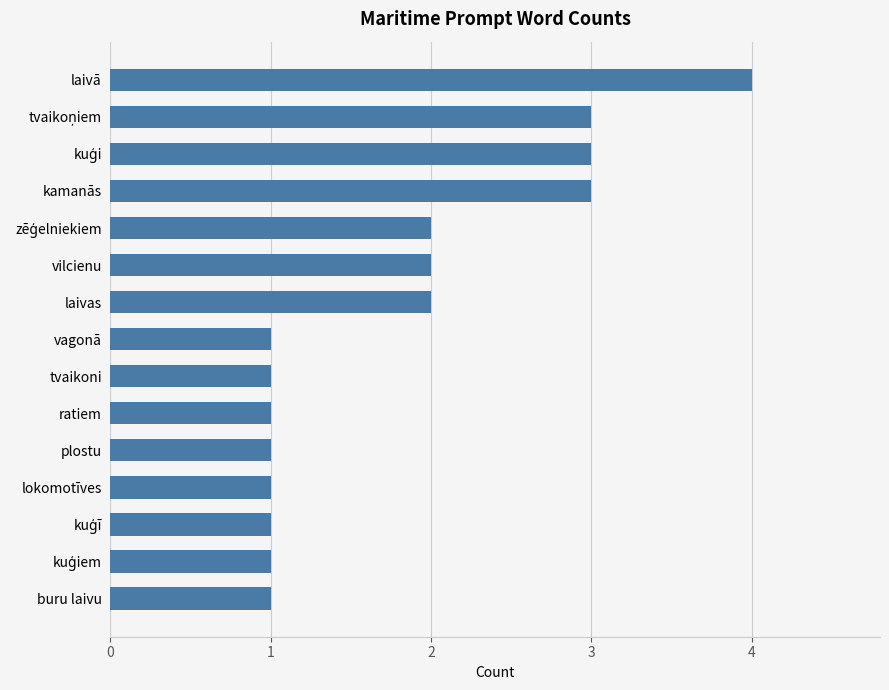

What is the greatest value displayed?

4